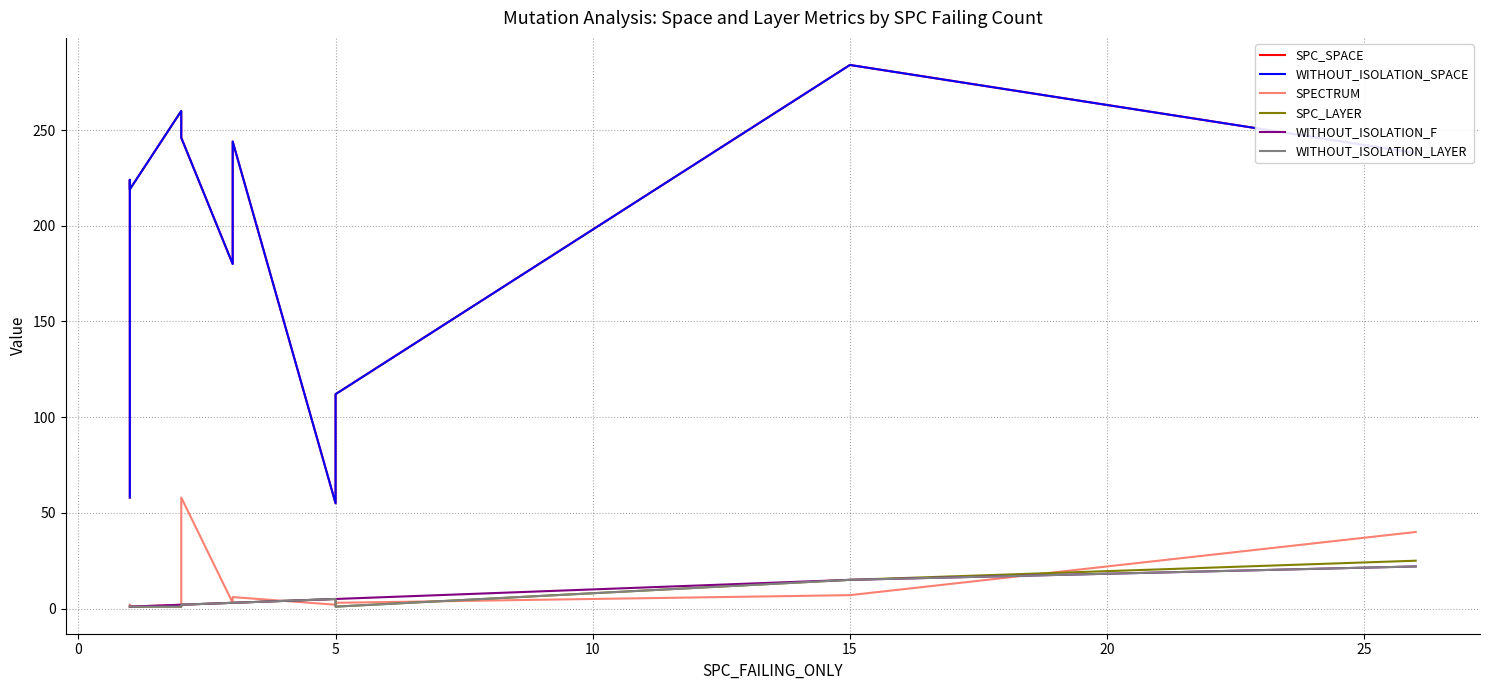

True or false: WITHOUT_ISOLATION_LAYER and WITHOUT_ISOLATION_F intersect in this chart.

False